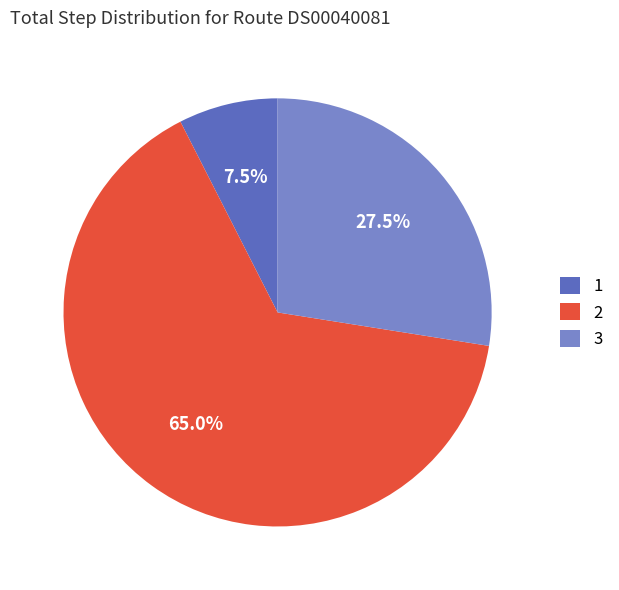

Between 1 and 3, which is larger?

3